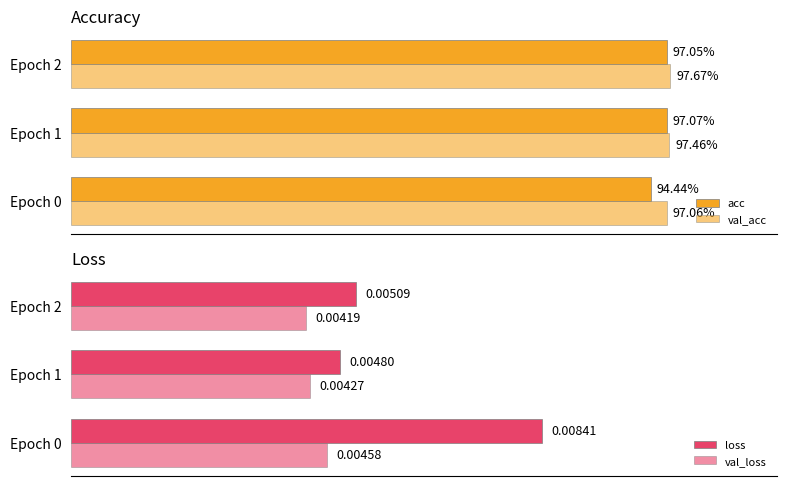

Which series has the widest spread of values?

acc